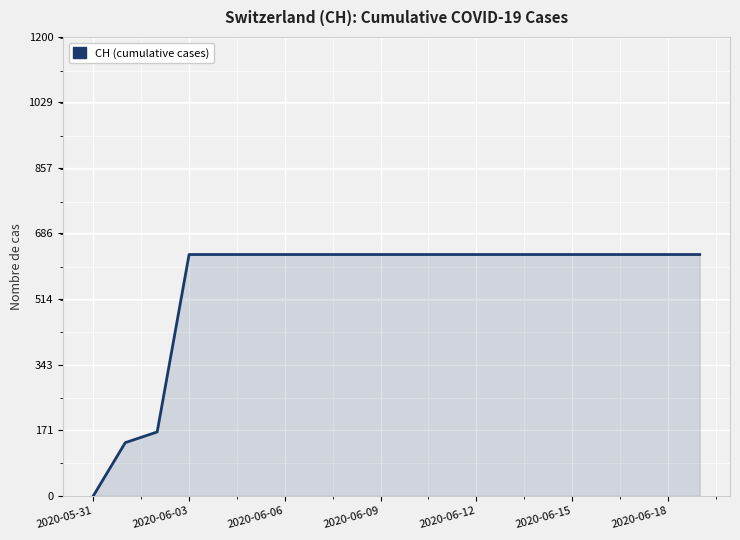

What is the difference between the maximum and minimum values?

631